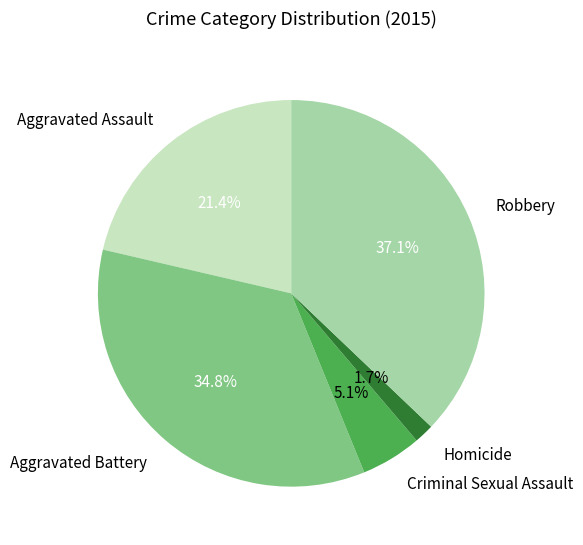

To the nearest percent, what is the difference between the largest and smallest slice percentages?

35%